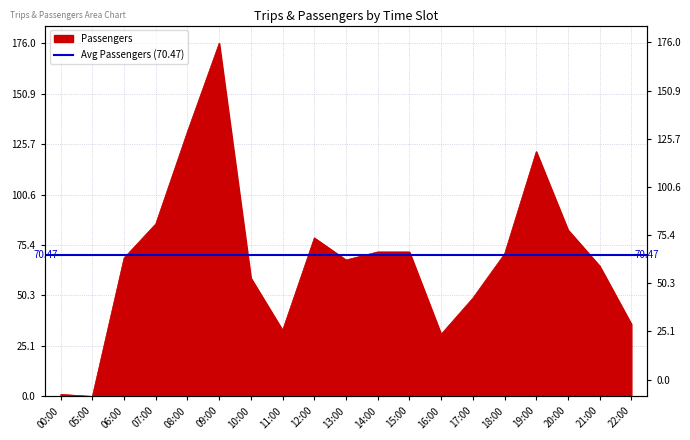

Does the chart have visible grid lines?

Yes